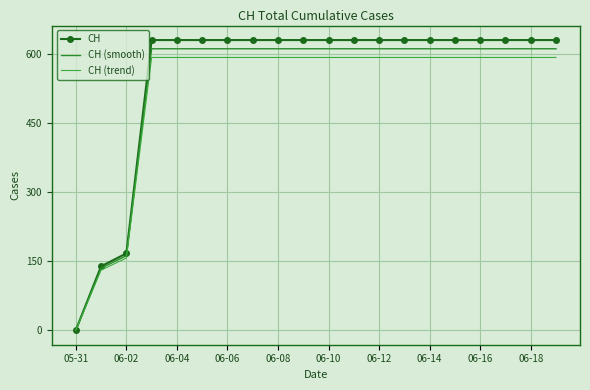

List the series in order of their peak value, lowest first.

CH (trend), CH (smooth), CH